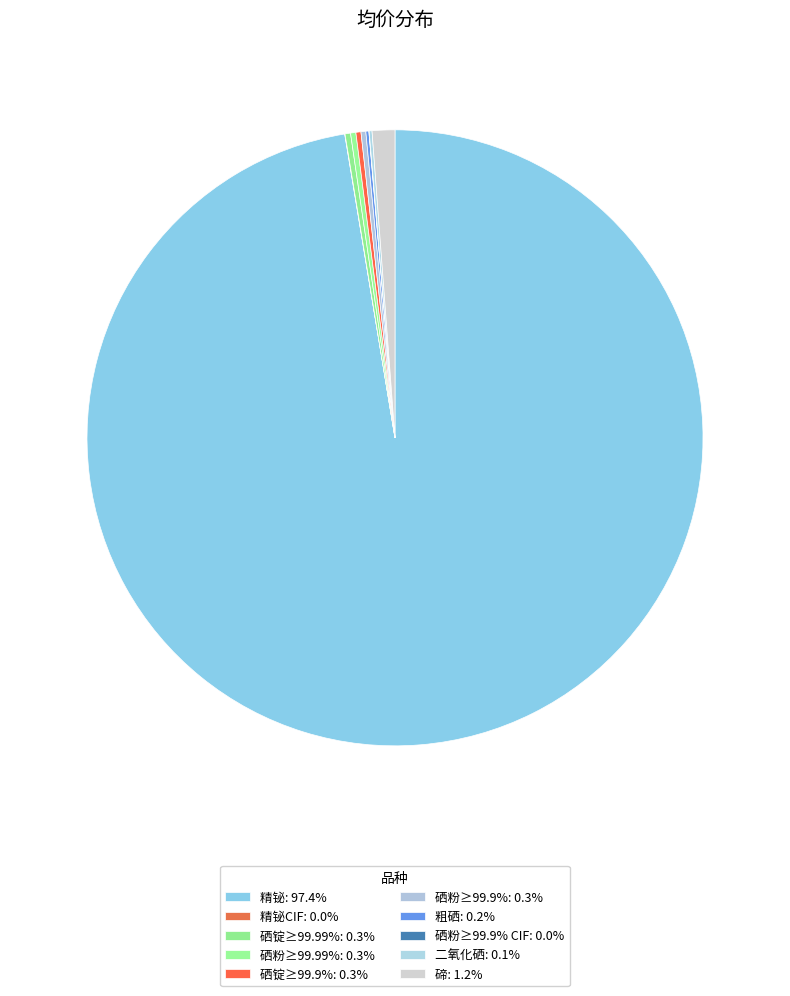

Rank the categories by value from highest to lowest.

精铋, 碲, 硒锭≥99.99%, 硒粉≥99.99%, 硒锭≥99.9%, 硒粉≥99.9%, 粗硒, 二氧化硒, 精铋CIF, 硒粉≥99.9% CIF